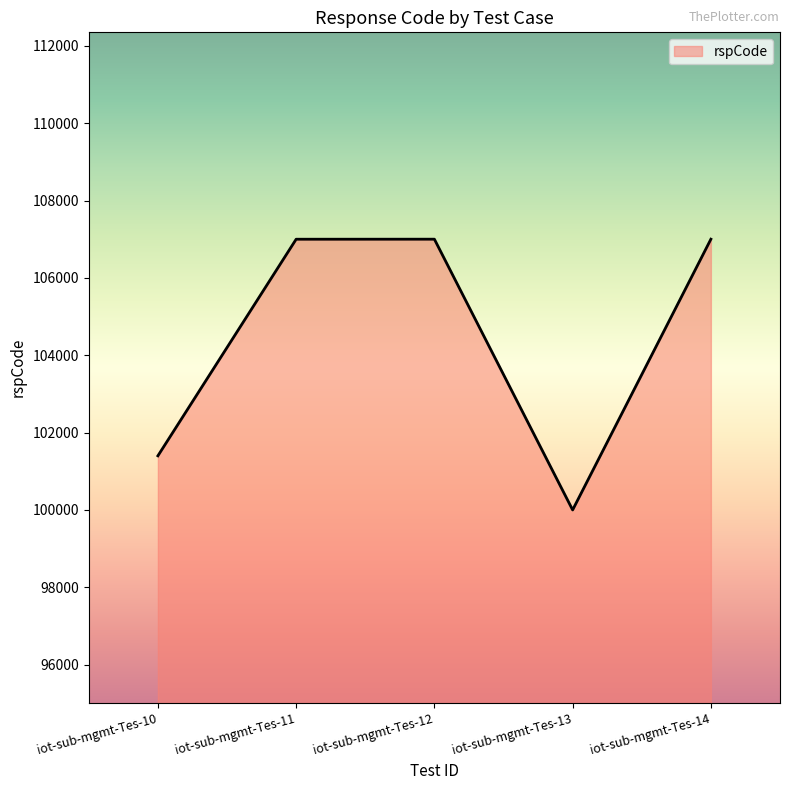

How many categories are shown in the chart?

5